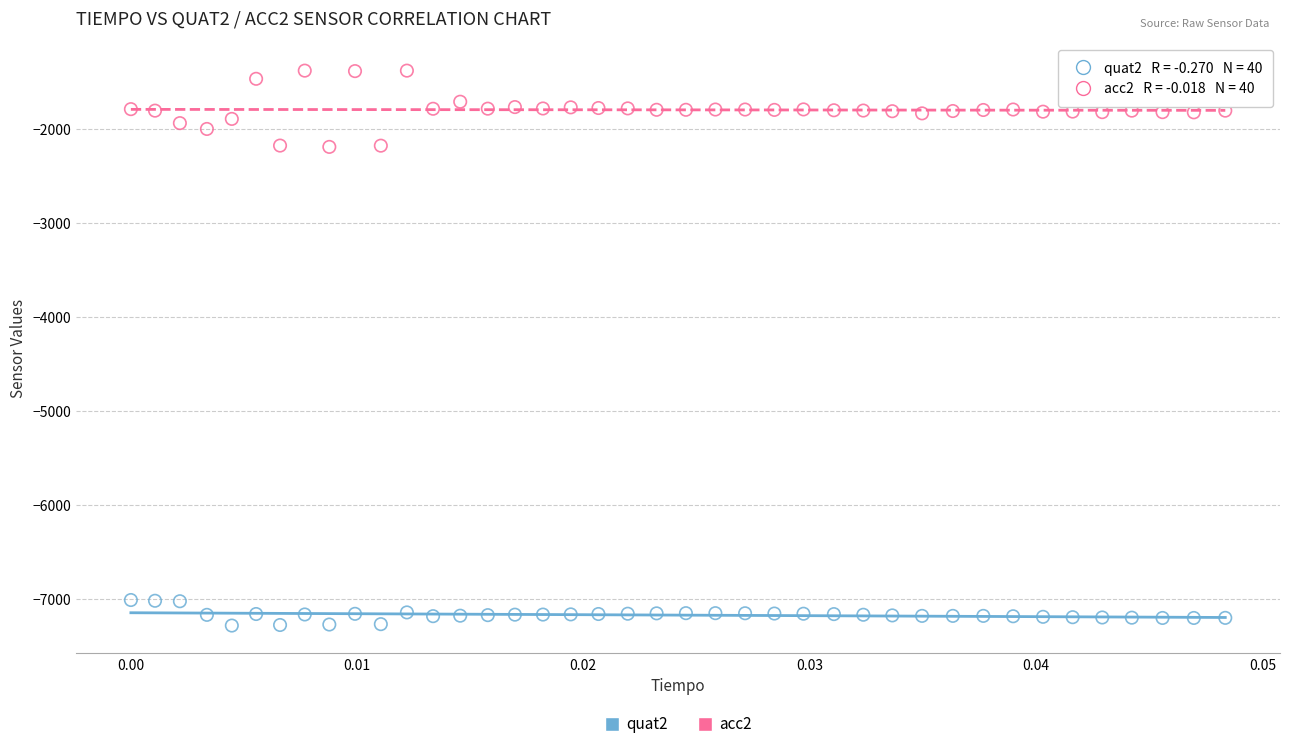

What are all the series names shown in the legend?

quat2, acc2